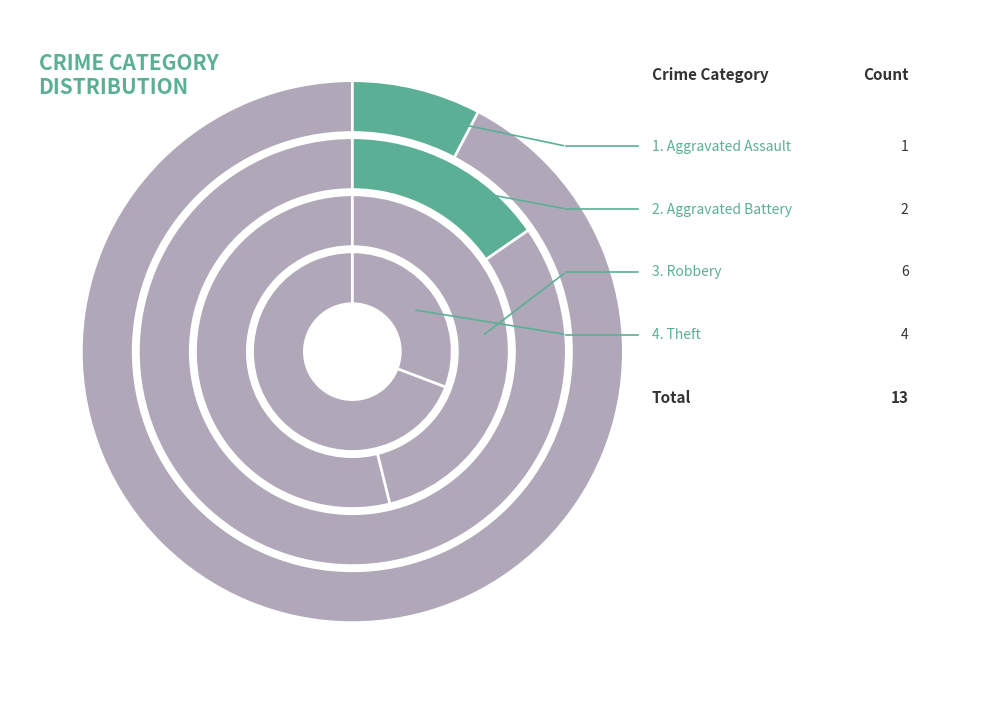

To the nearest percent, what is the combined percentage of Aggravated Assault and Robbery?

54%